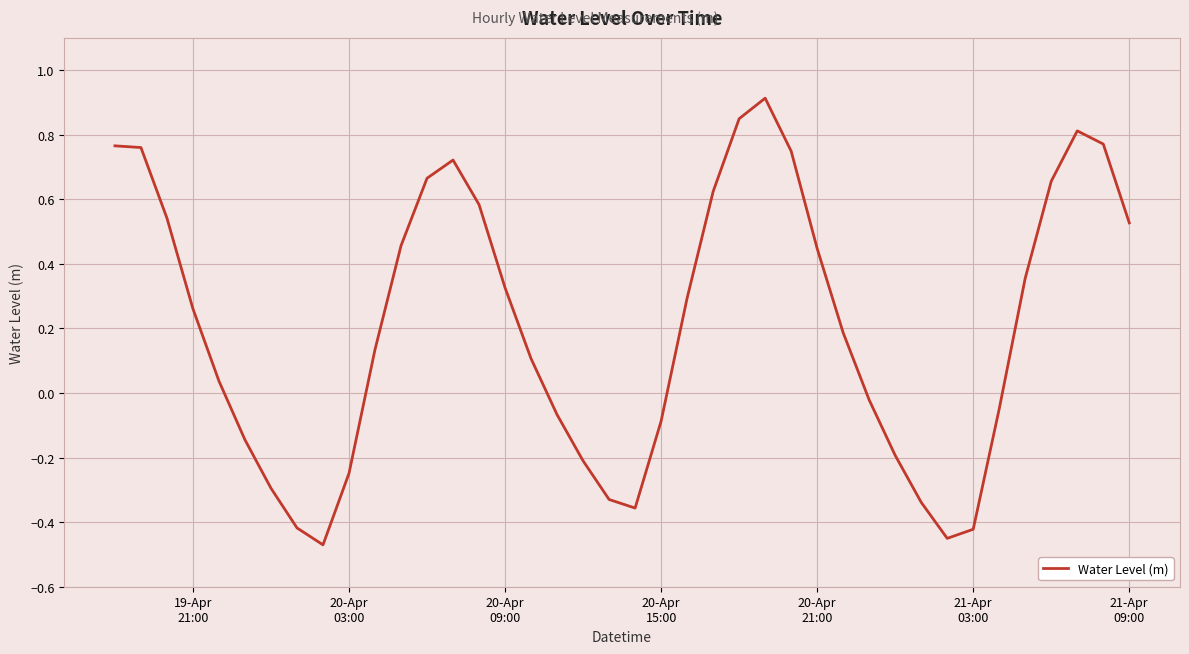

What is the maximum value shown in the chart?

0.9